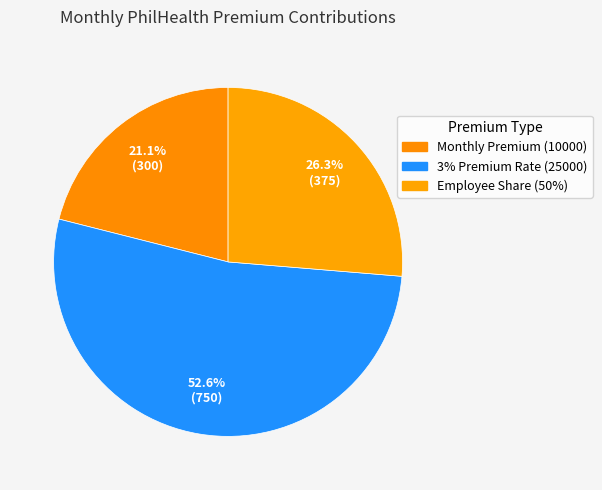

What percentage is the Monthly Premium (10000) slice, to the nearest percent?

21%